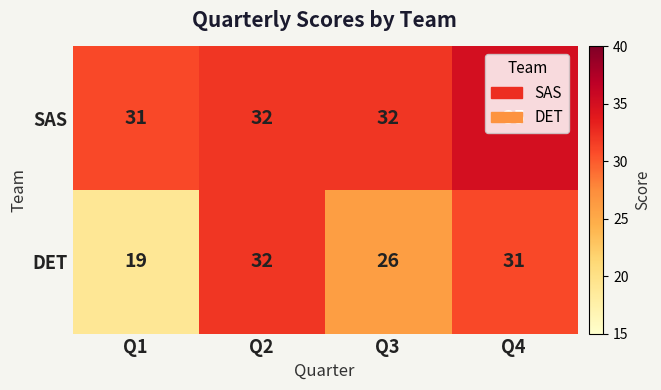

Which series has the largest total across all categories?

SAS